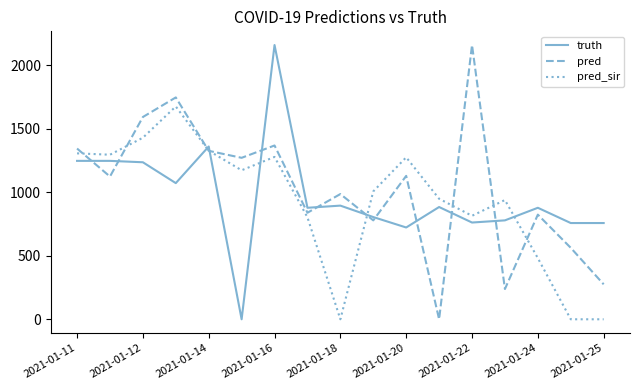

At how many categories does at least one series exceed 1562?

4